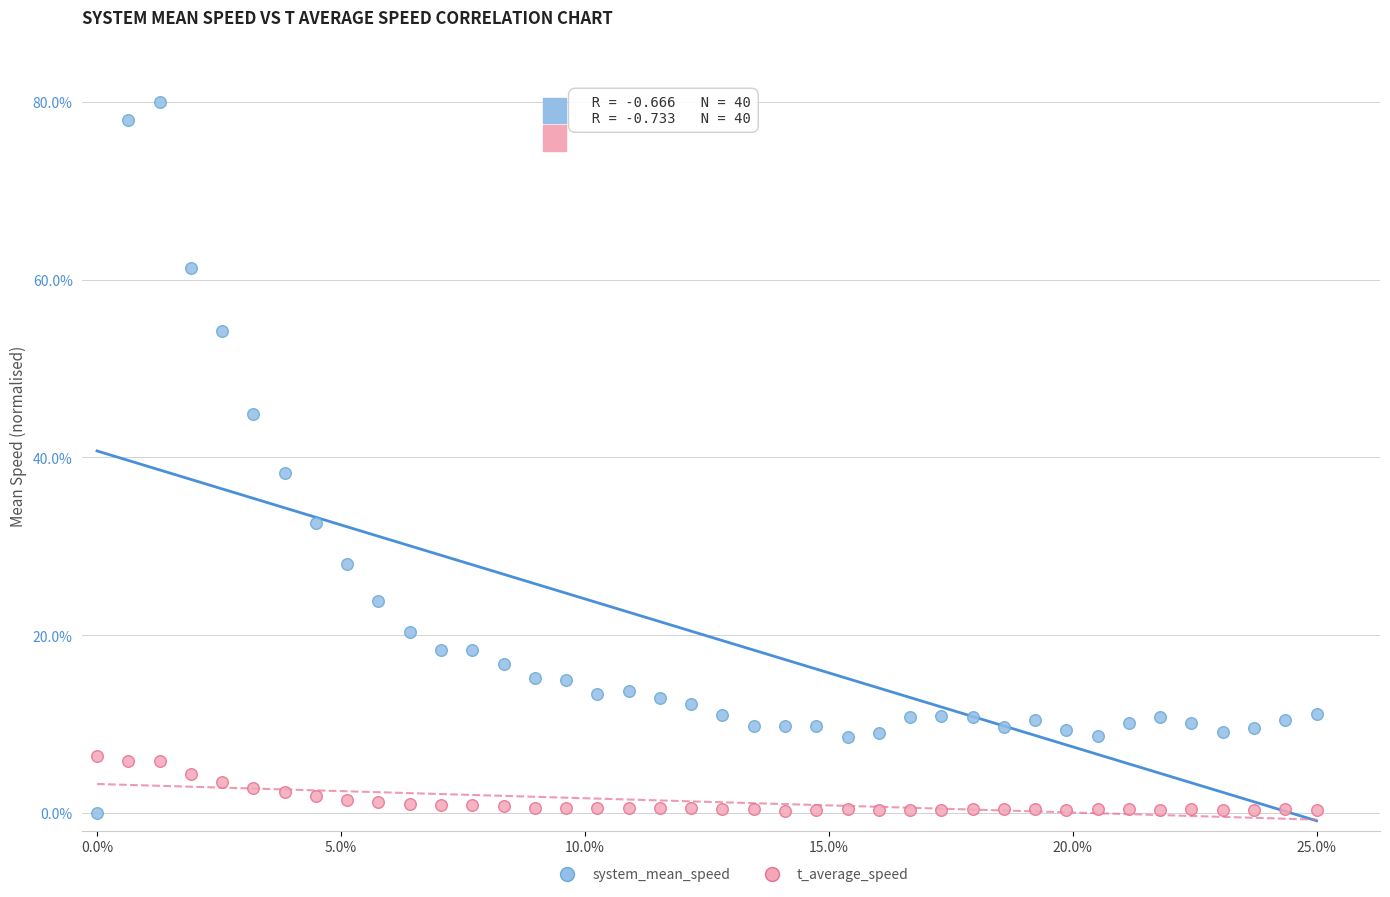

What are all the series names shown in the legend?

system_mean_speed, t_average_speed